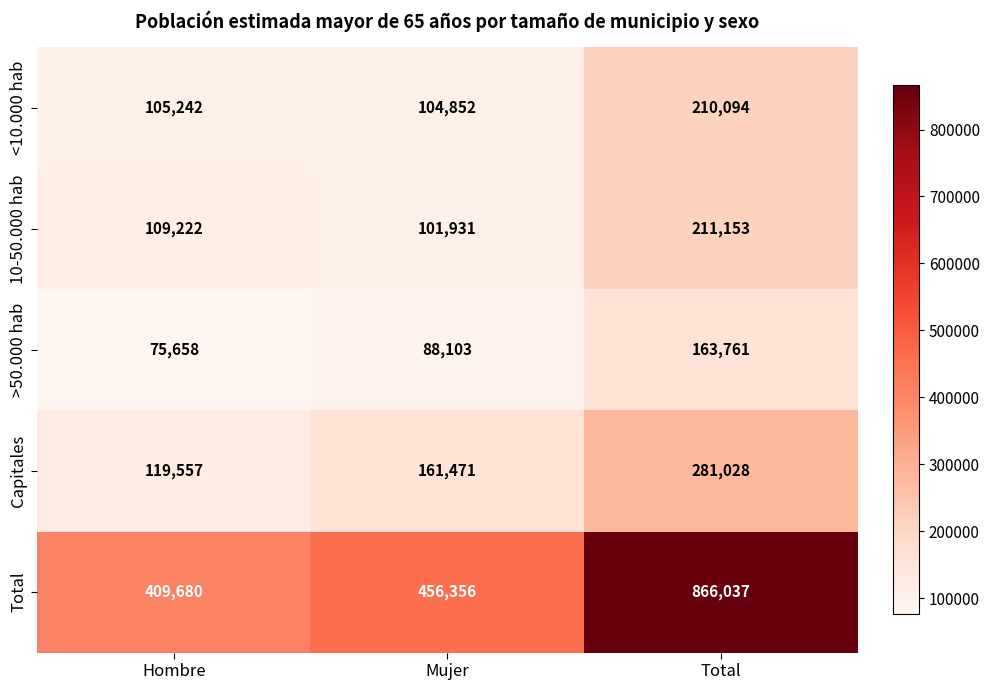

At which category does the chart reach its peak across all series?

Total